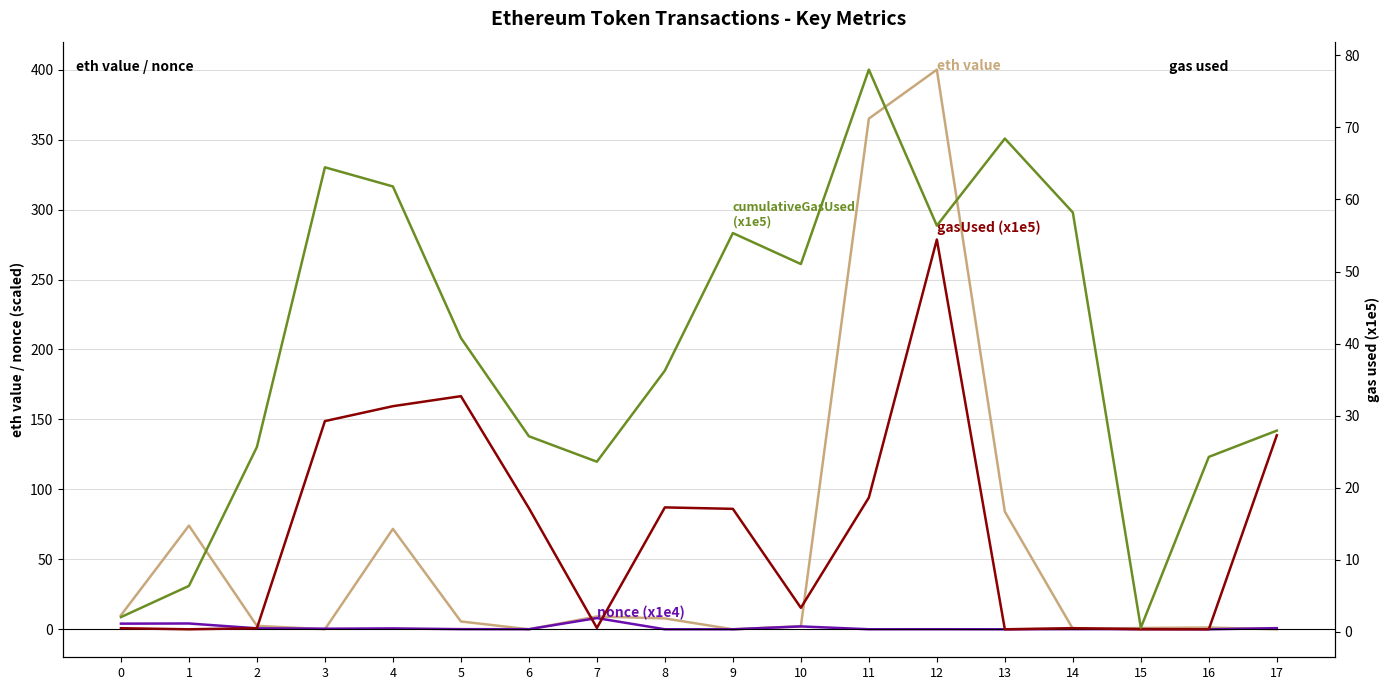

What is the difference between the highest and lowest values at 10?

49.0